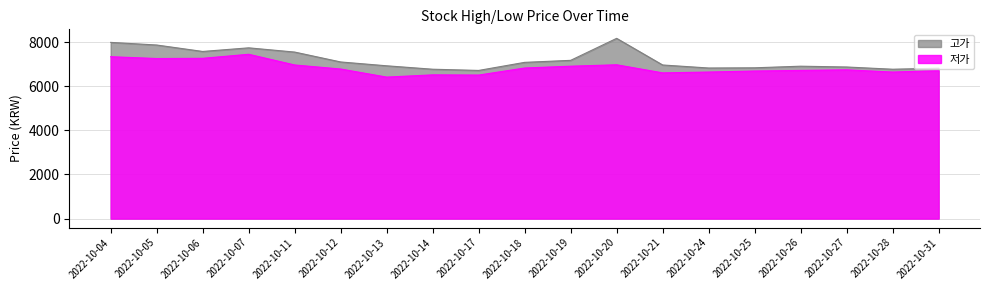

At which category does 고가 reach its first local peak?

2022-10-07